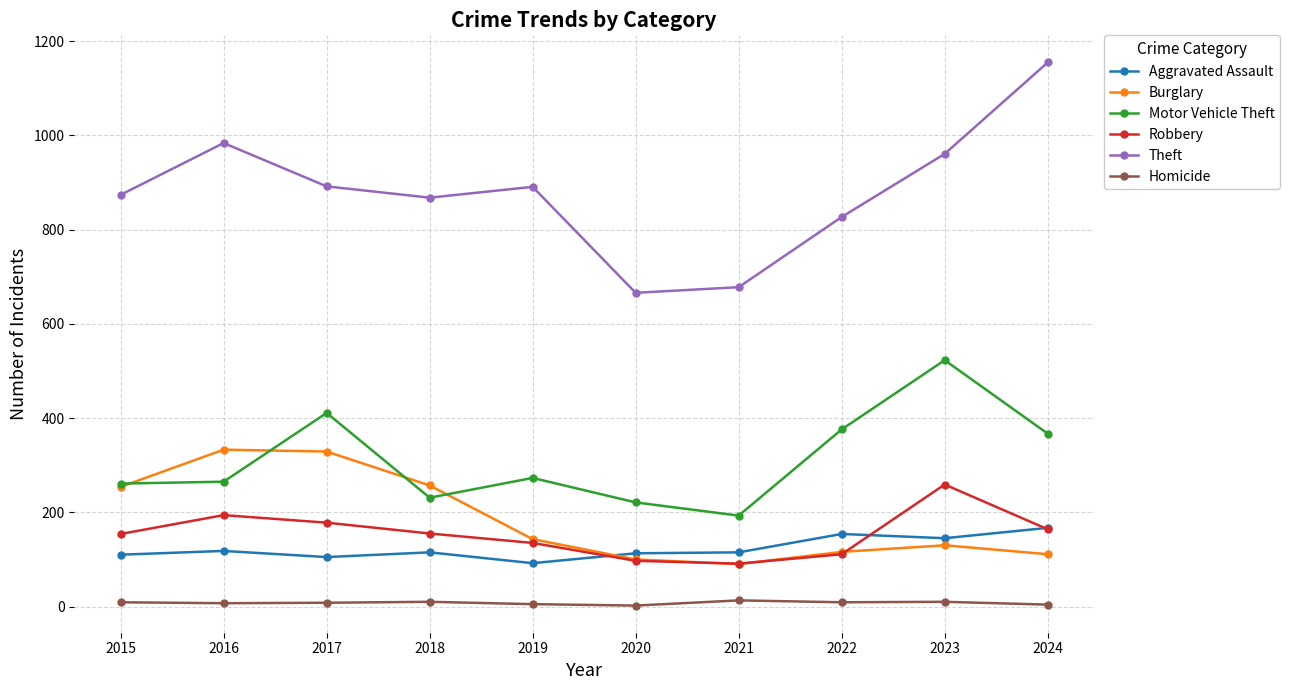

What is the total value across all series at 2024?

1968